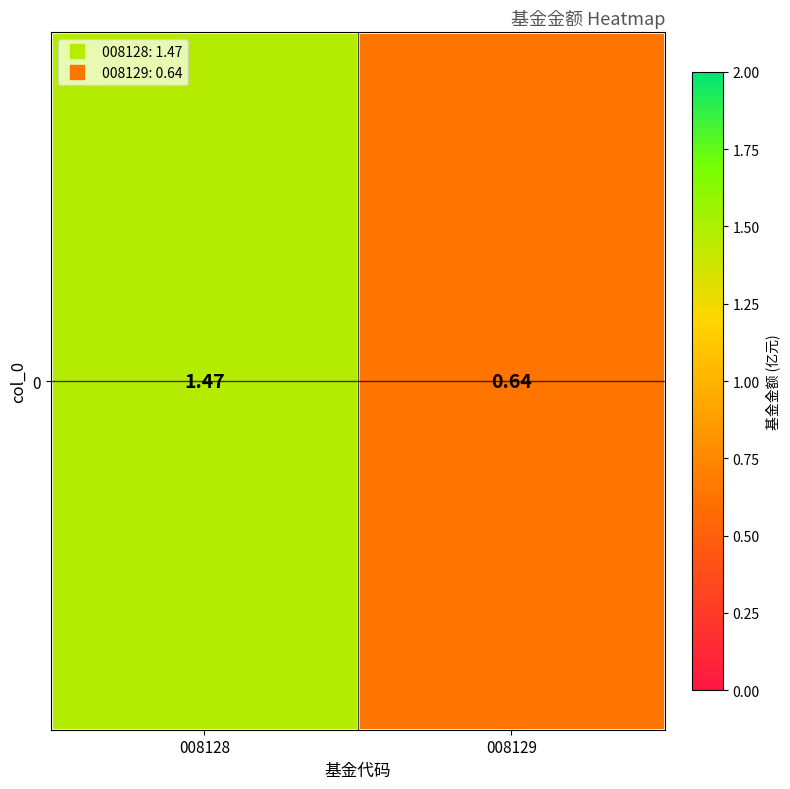

The value at 008129 is 1.1. True or false?

False